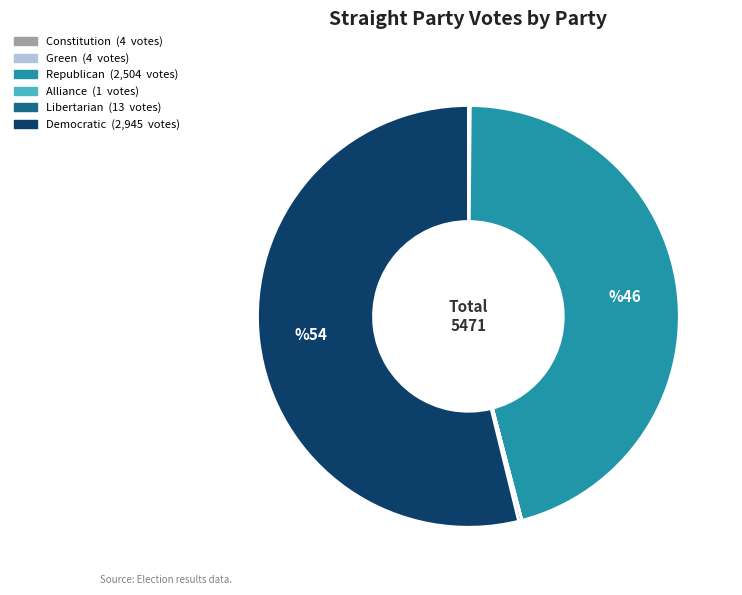

True or false: Republican accounts for 53% of the total.

False